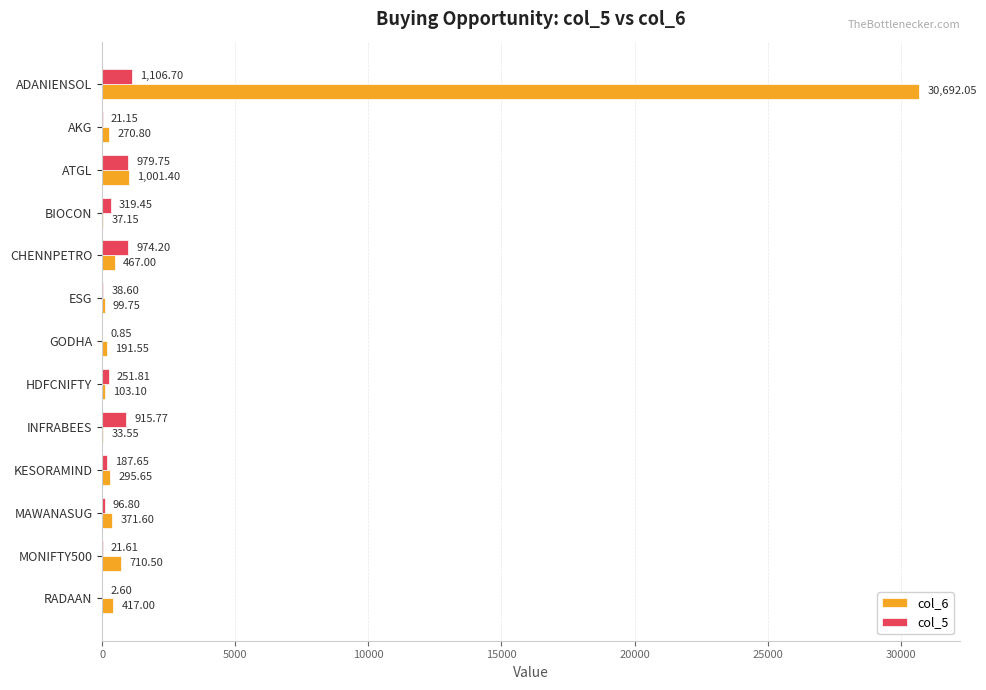

What is the sum of all col_6 values?

34691.1